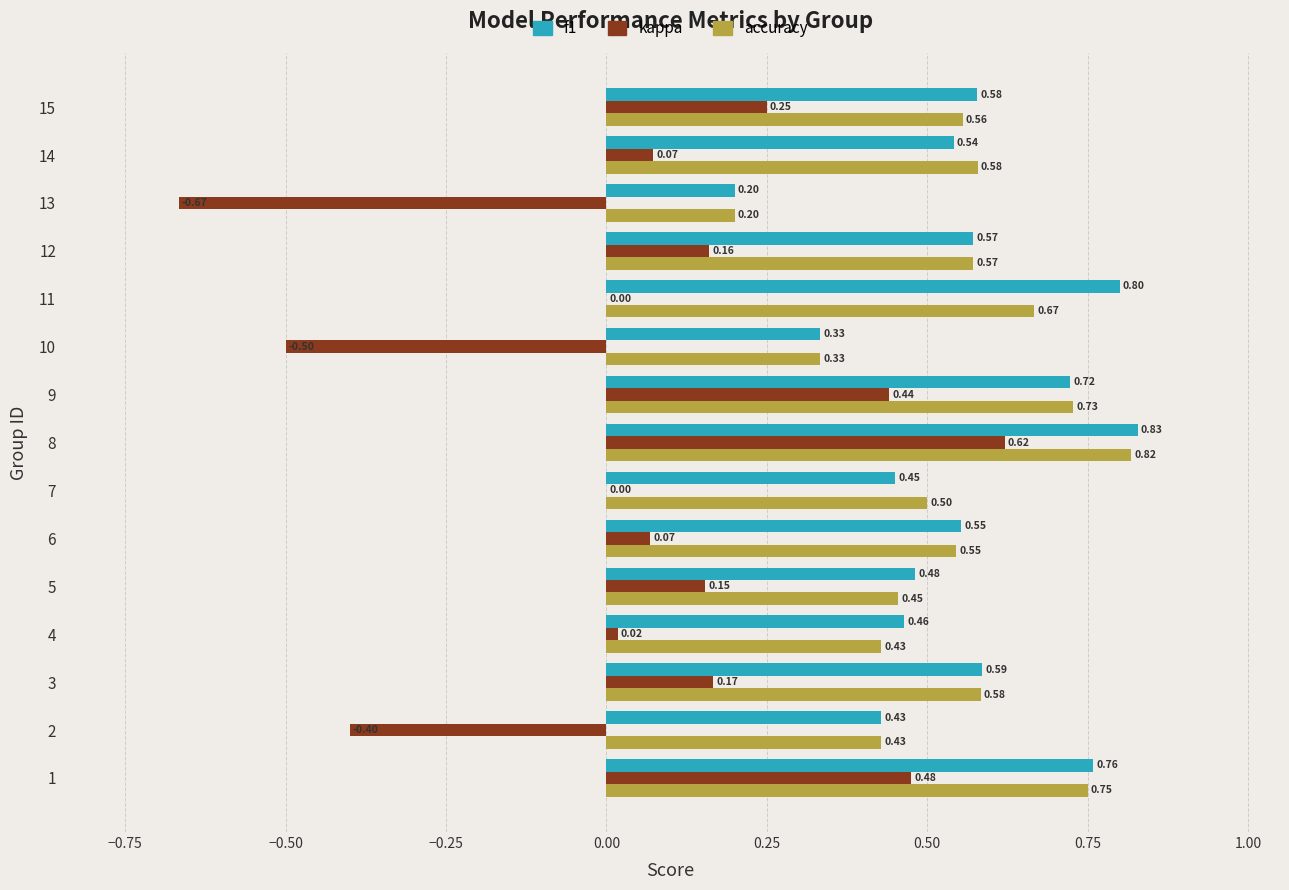

What is the sum of the kappa values at 11 and 10?

-0.5